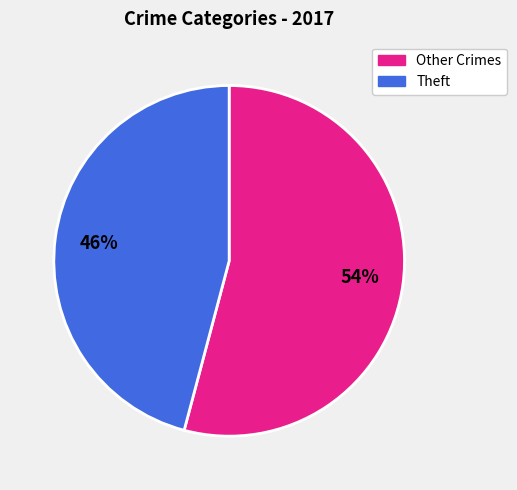

To the nearest percent, what is the average slice percentage?

50%